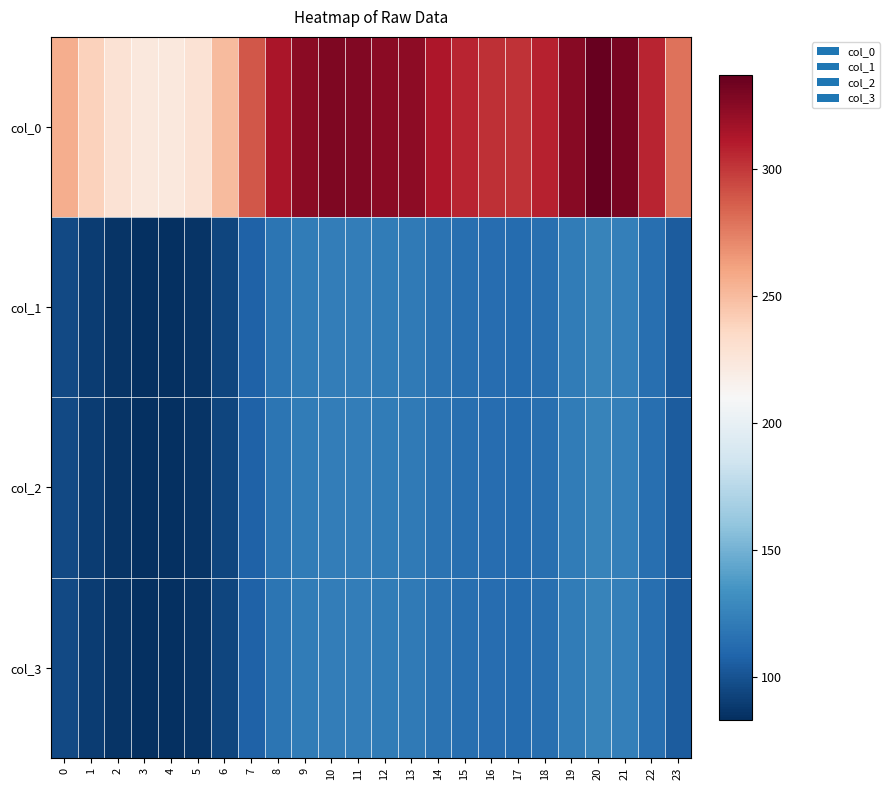

At which category does the chart reach its minimum across all series?

4